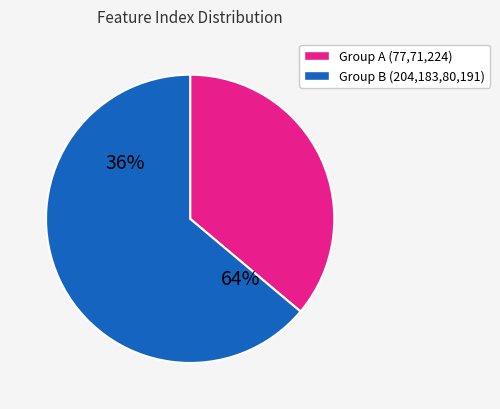

Combined, do 71 and 204 account for over 50%?

No